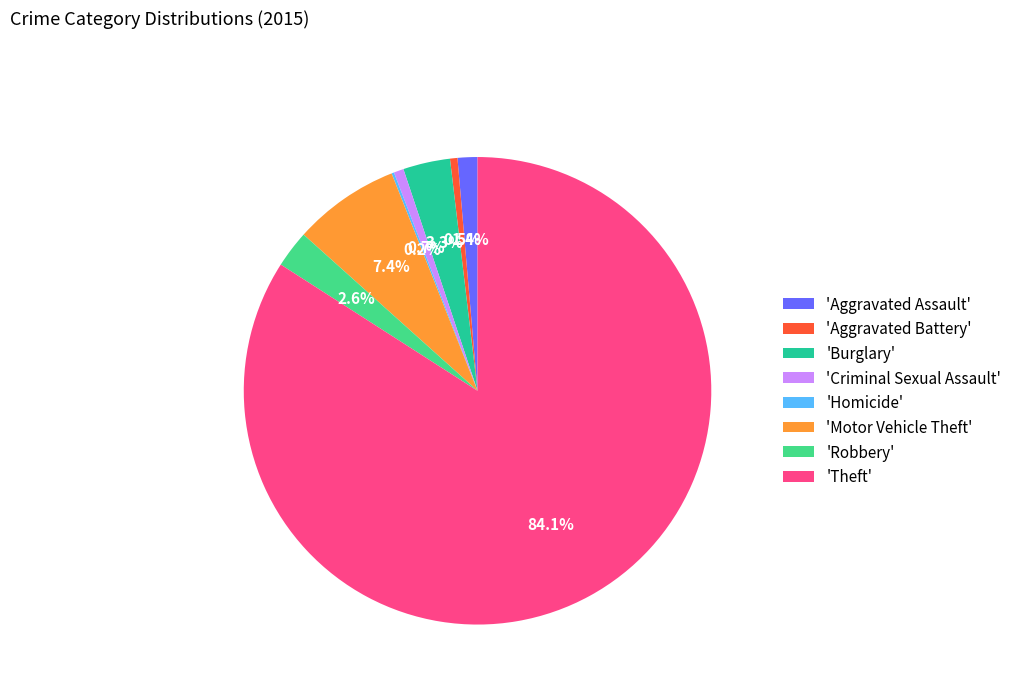

Which has a higher value, 'Robbery' or 'Aggravated Battery'?

'Robbery'